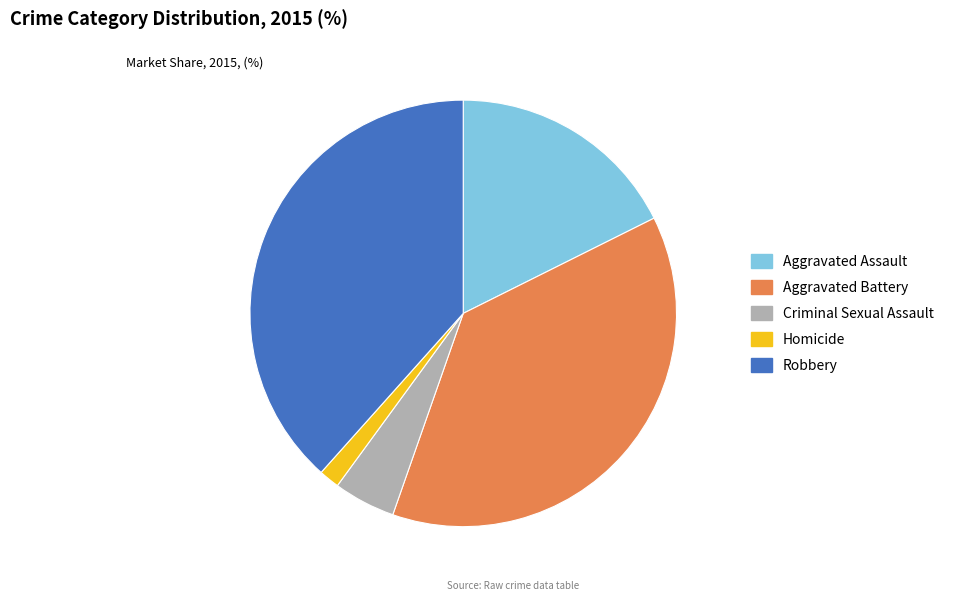

True or false: Criminal Sexual Assault accounts for 5% of the total.

True